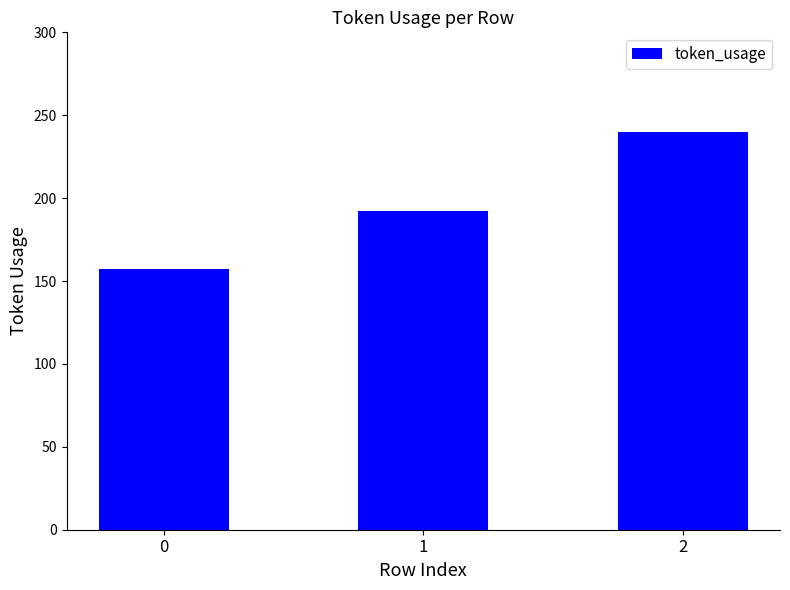

What is the sum of the values at 2 and 0?

397